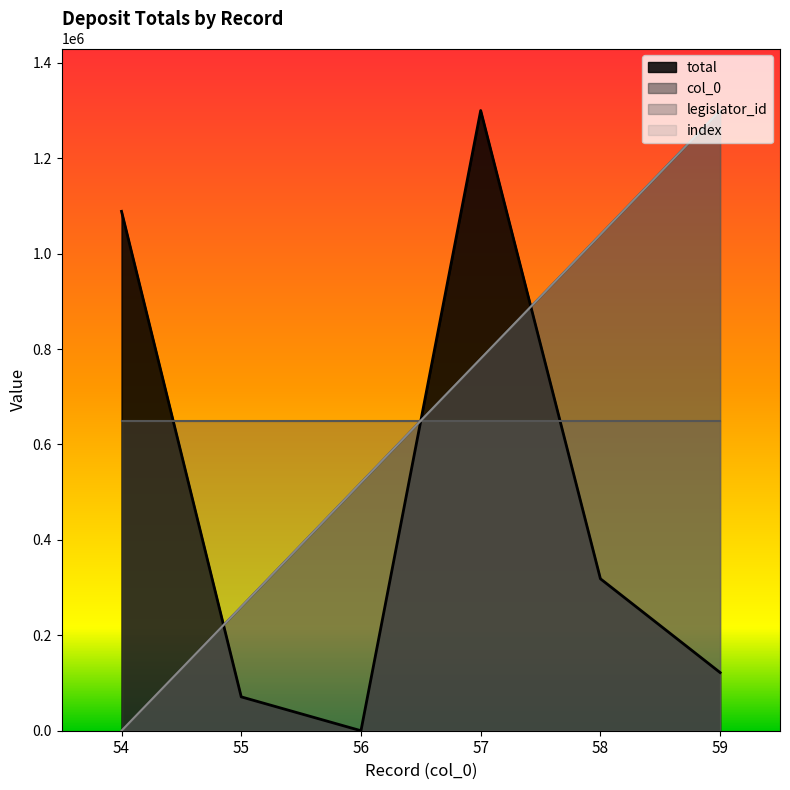

At how many categories does at least one series exceed 870258?

4